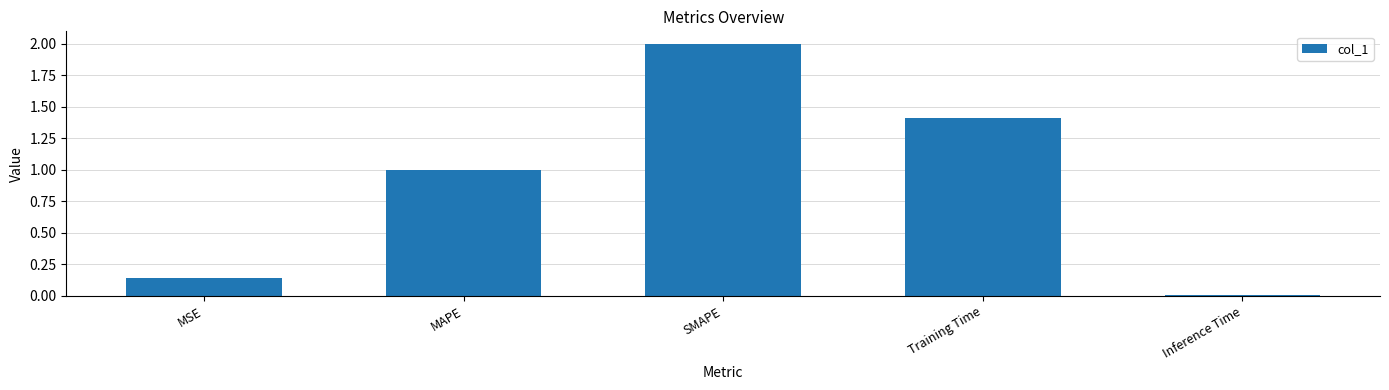

What value does the data have at MAPE?

1.0